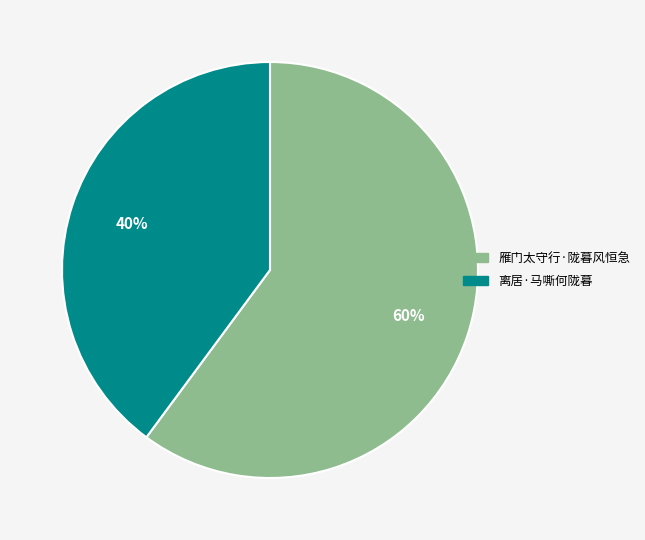

Which slice represents more than half of the pie?

雁门太守行·陇暮风恒急